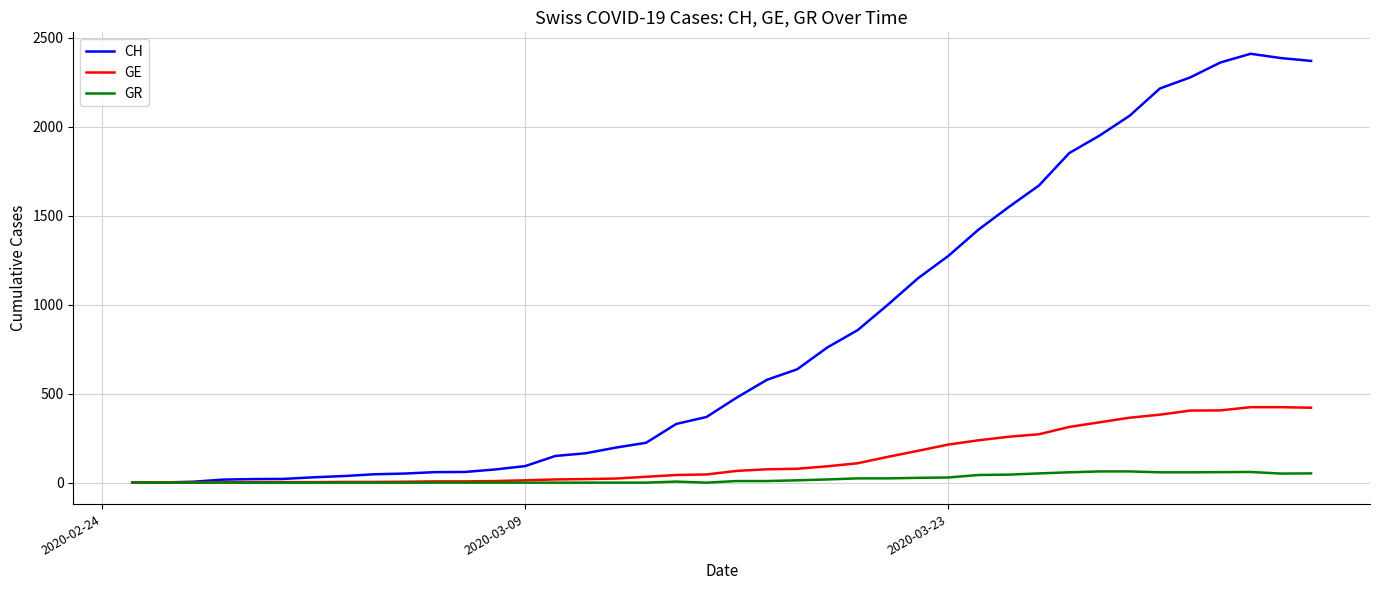

Which series has the largest total across all categories?

CH